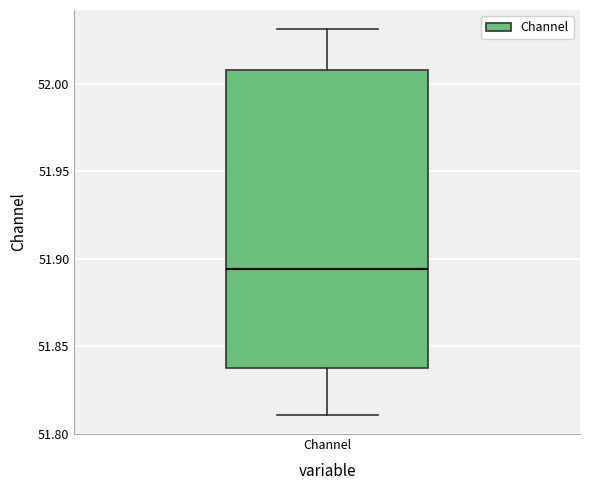

Where does the median line of the box for Channel sit on the y-axis? The values are not printed on the chart, so give them approximately, as read against the axis.

51.895